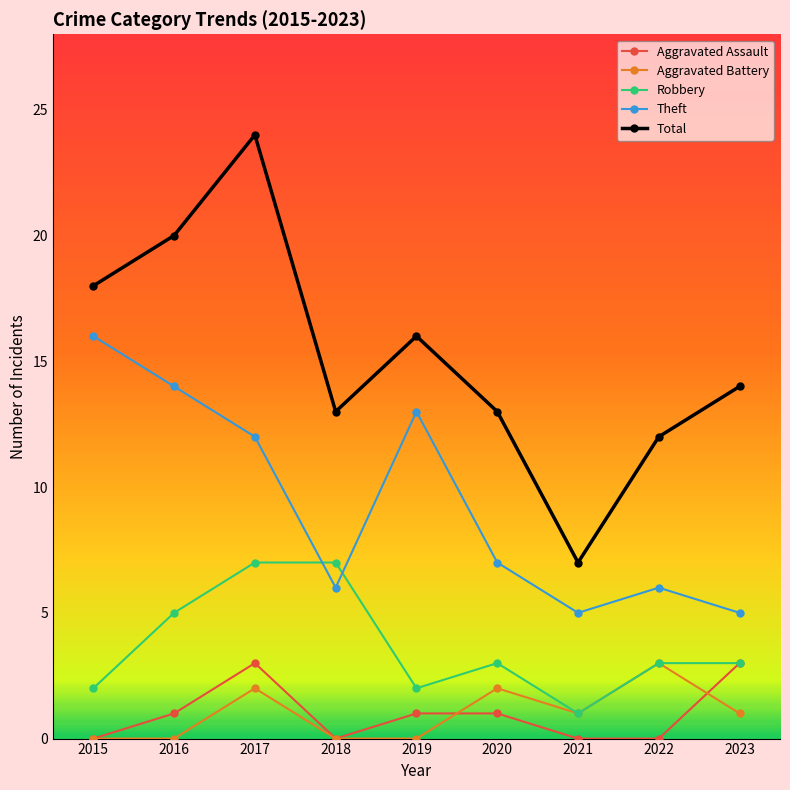

Does the chart have visible grid lines?

No